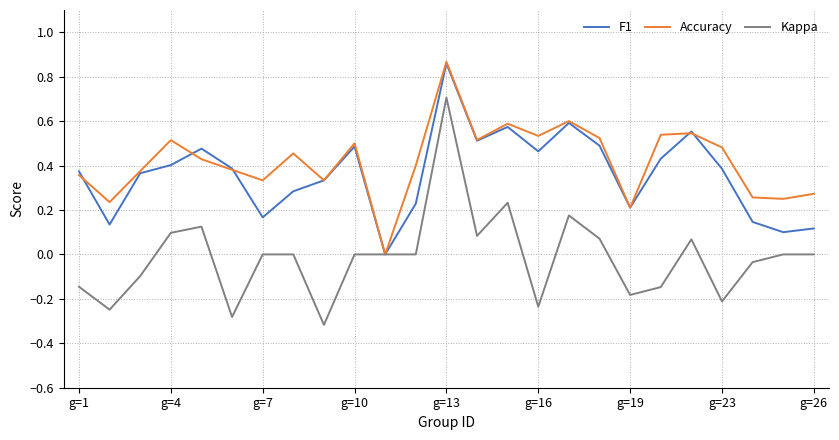

What are all the series names shown in the legend?

F1, Accuracy, Kappa